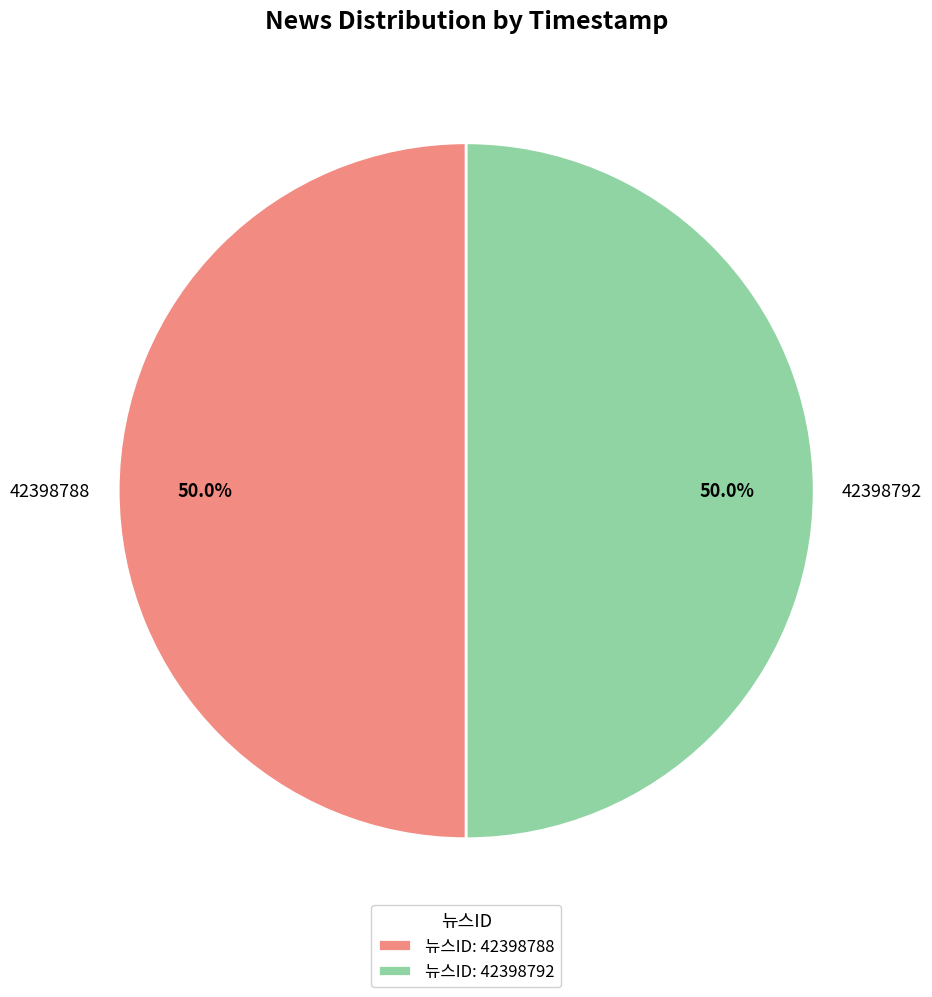

How many slices are in this pie chart?

2